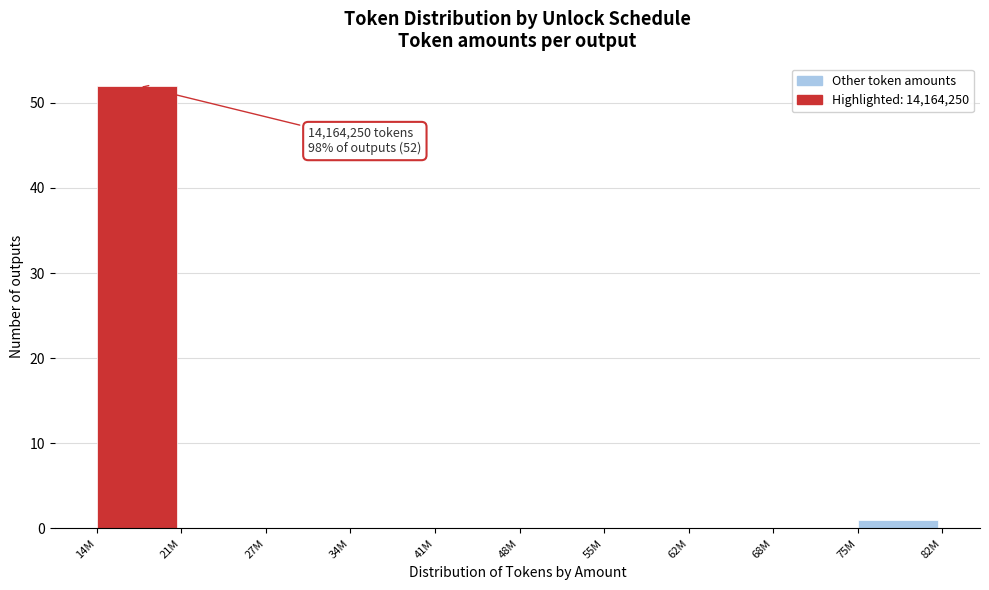

Reading left to right, transcribe all the data shown in this chart.

14M=52	21M=0	27M=0	34M=0	41M=0	48M=0	55M=0	62M=0	68M=0	75M=1